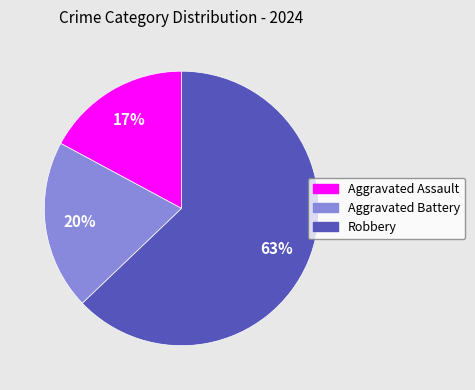

What is the ratio of the value at Robbery to the value at Aggravated Battery?

3.1